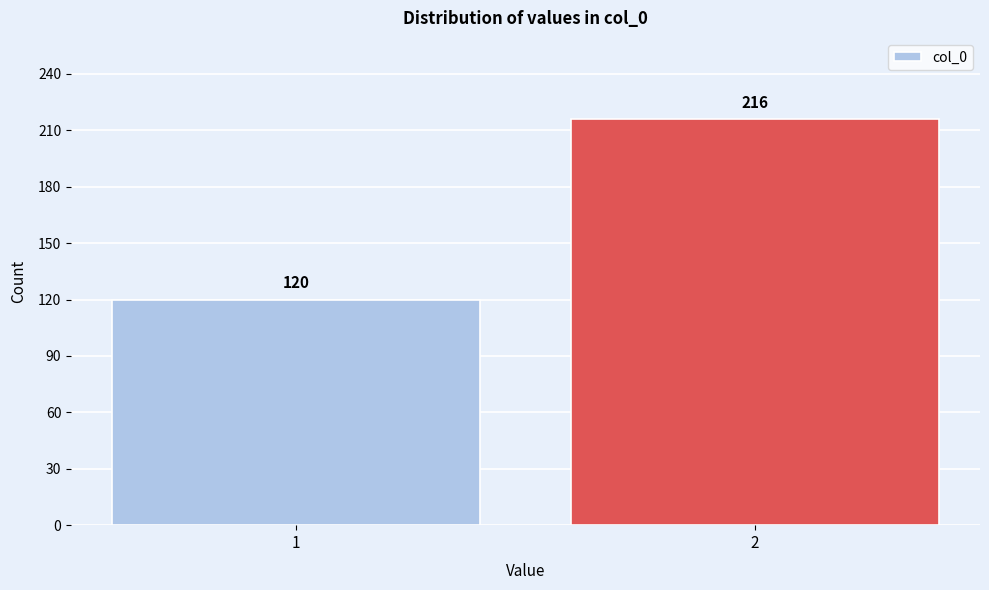

Reading left to right, list all the values displayed in this chart.

120	216